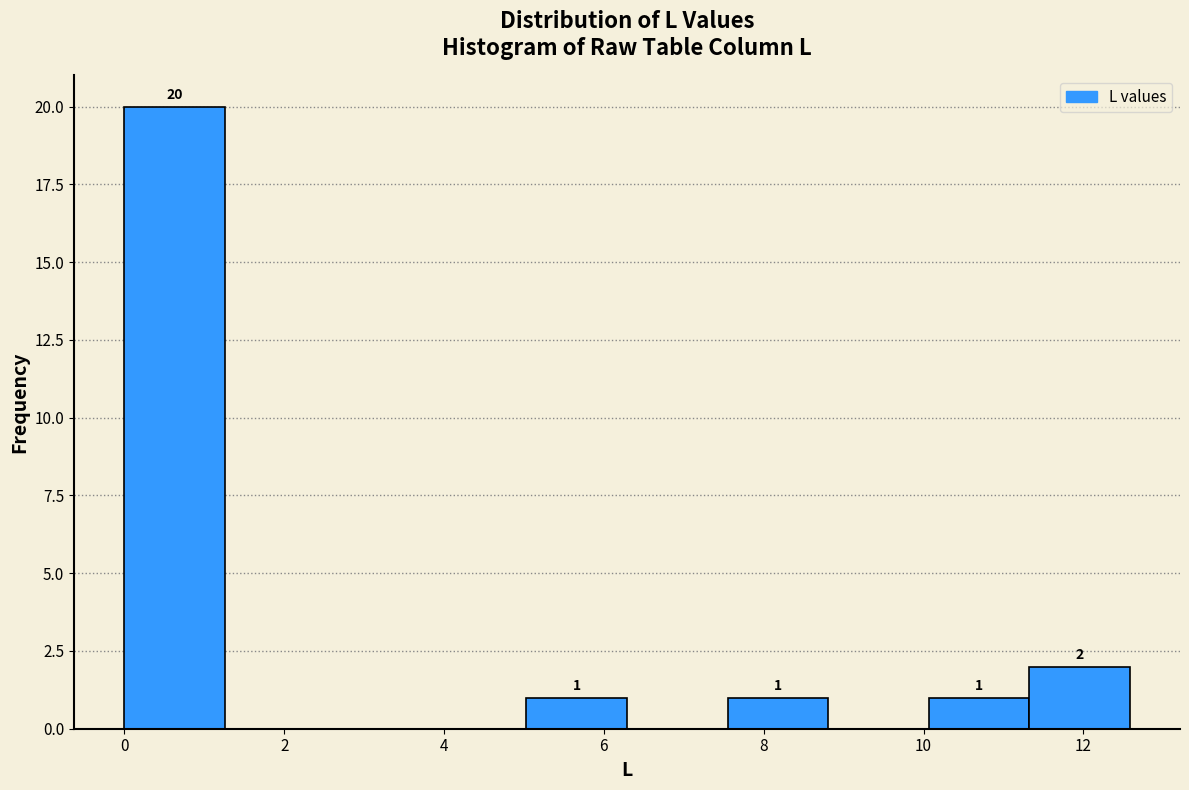

Which range on the x-axis has the tallest bar?

0.0 to 1.2